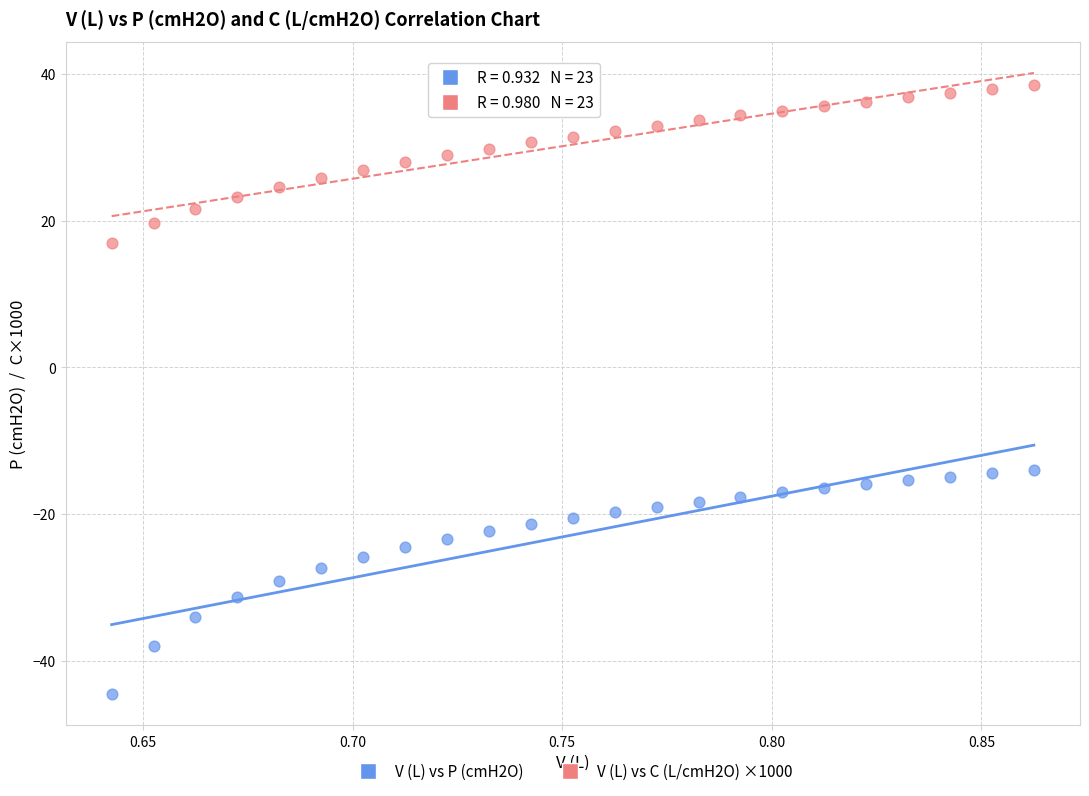

Across all data points, what is the range of Y values (max minus min)?

83.0